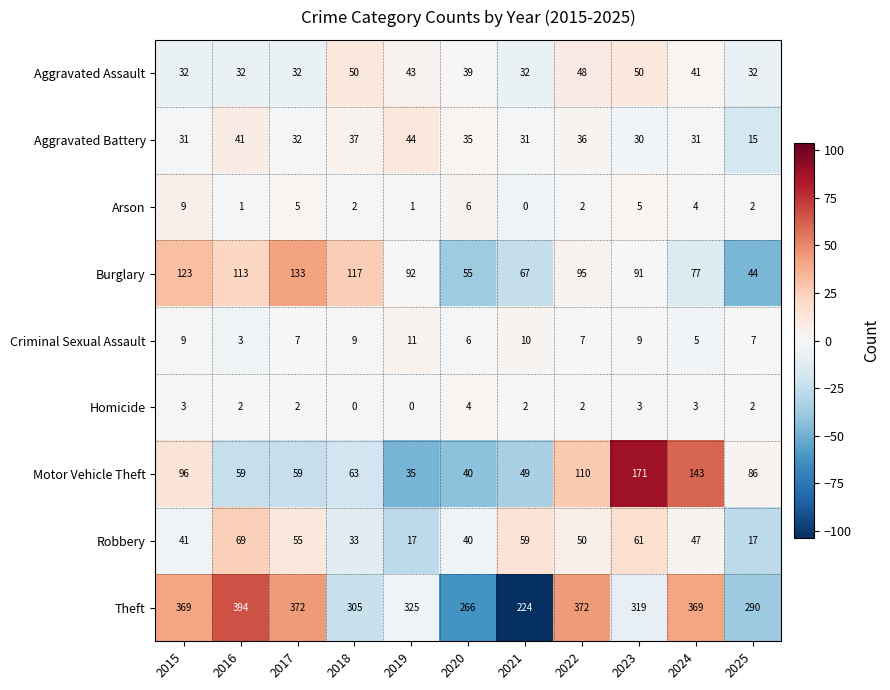

Is it true that Aggravated Battery equals 36 at 2022?

True